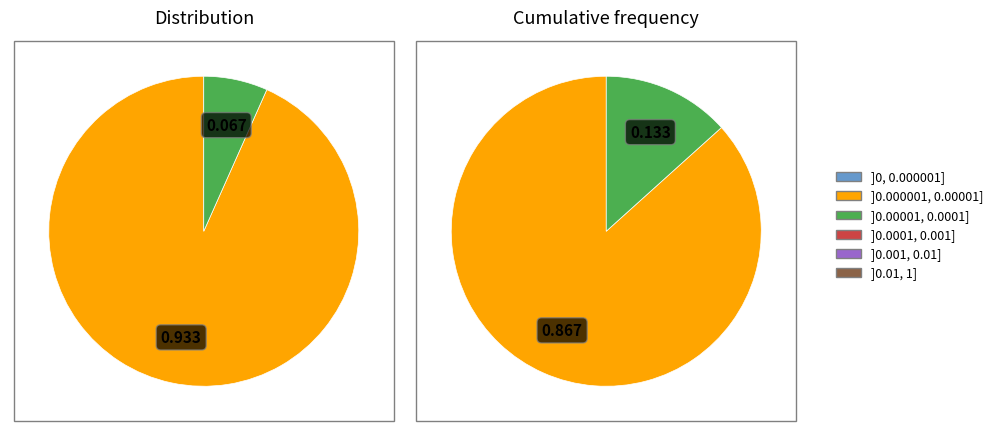

Does any single category account for the majority?

Yes